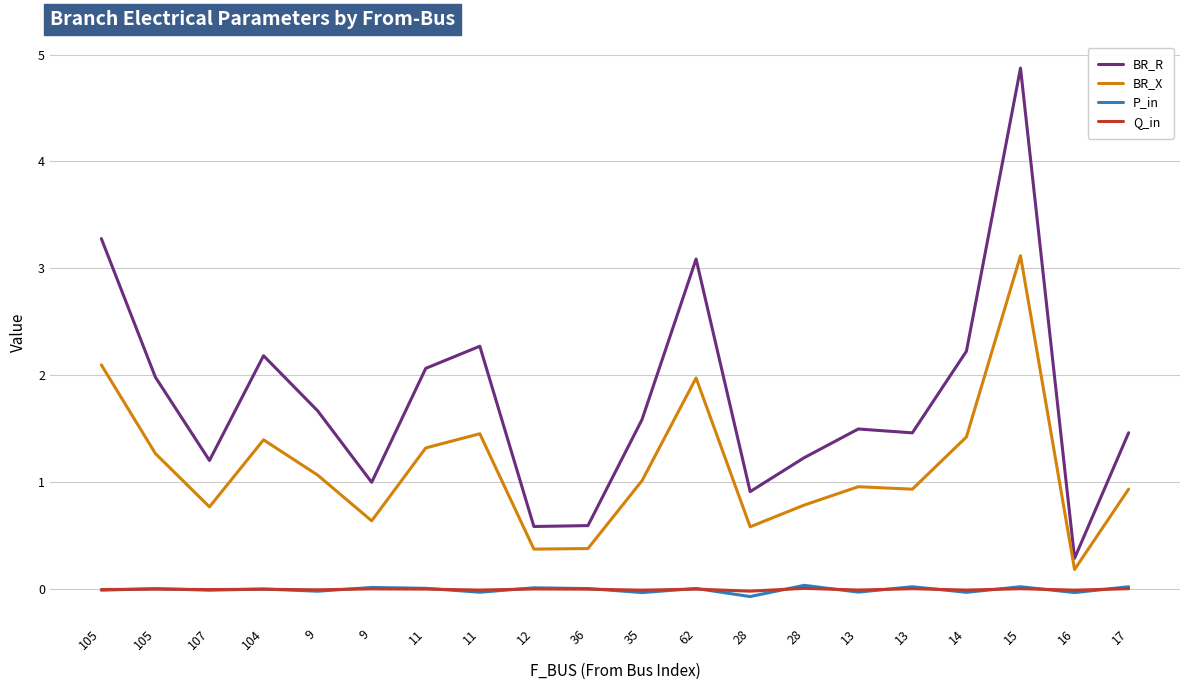

Reading right to left, what are all the values shown in this chart?

BR_R: 17=1.5	16=0.3	15=4.9	14=2.2	13=1.5	13=1.5	28=1.2	28=0.9	62=3.1	35=1.6	36=0.6	12=0.6	11=2.3	11=2.1	9=1.0	9=1.7	104=2.2	107=1.2	105=2.0	105=3.3
BR_X: 17=0.9	16=0.2	15=3.1	14=1.4	13=0.9	13=1.0	28=0.8	28=0.6	62=2.0	35=1.0	36=0.4	12=0.4	11=1.5	11=1.3	9=0.6	9=1.1	104=1.4	107=0.8	105=1.3	105=2.1
P_in: 17=0.0	16=-0.0	15=0.0	14=-0.0	13=0.0	13=-0.0	28=0.0	28=-0.1	62=0.0	35=-0.0	36=0.0	12=0.0	11=-0.0	11=0.0	9=0.0	9=-0.0	104=0.0	107=-0.0	105=0.0	105=-0.0
Q_in: 17=0.0	16=-0.0	15=0.0	14=-0.0	13=0.0	13=-0.0	28=0.0	28=-0.0	62=0.0	35=-0.0	36=0.0	12=0.0	11=-0.0	11=0.0	9=0.0	9=-0.0	104=0.0	107=-0.0	105=0.0	105=-0.0